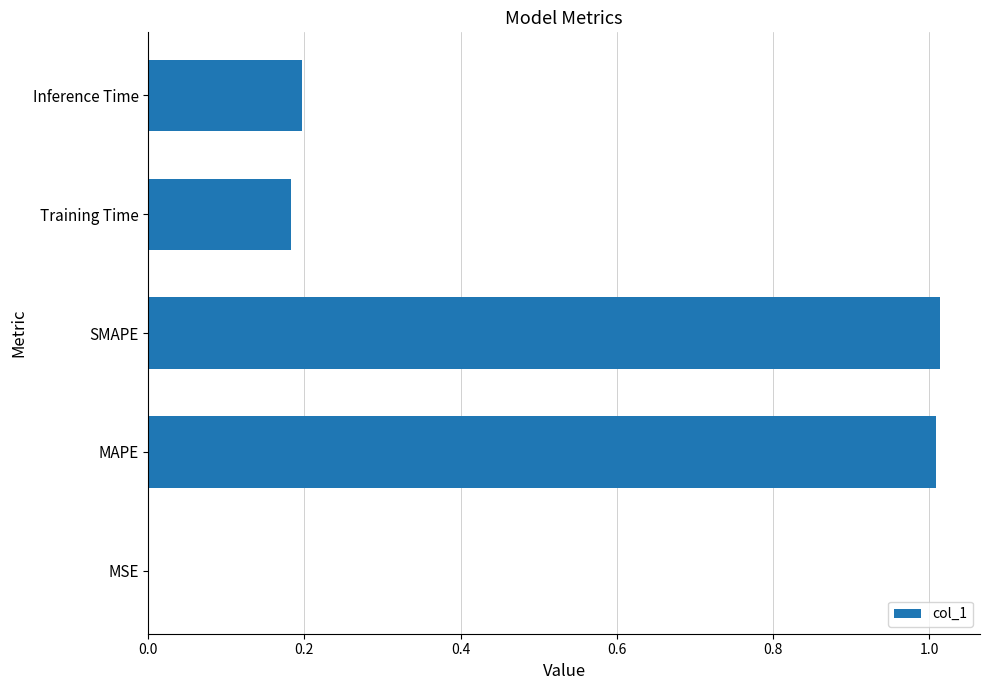

True or false: the data shows 0.1 at Inference Time.

False